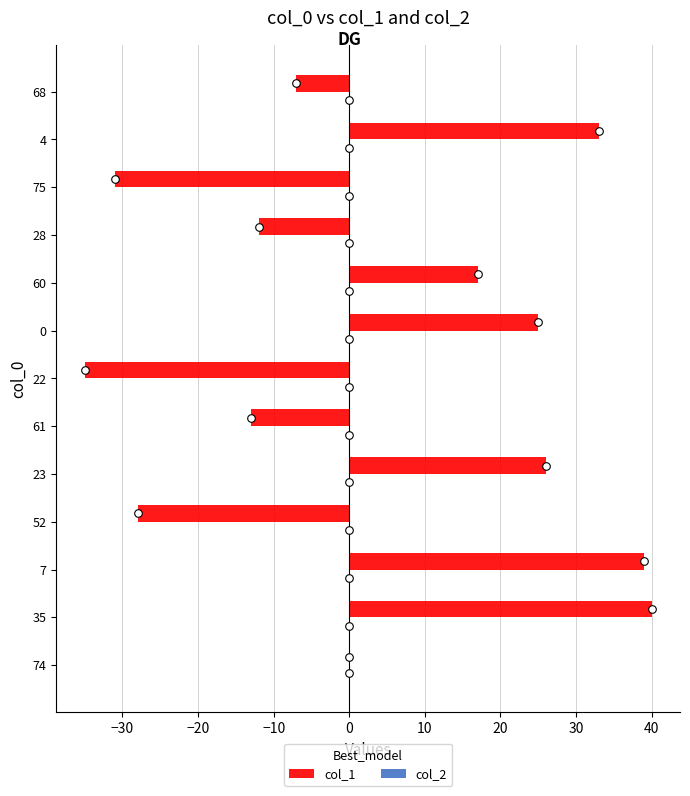

Which series has the widest spread of Y values?

col_1